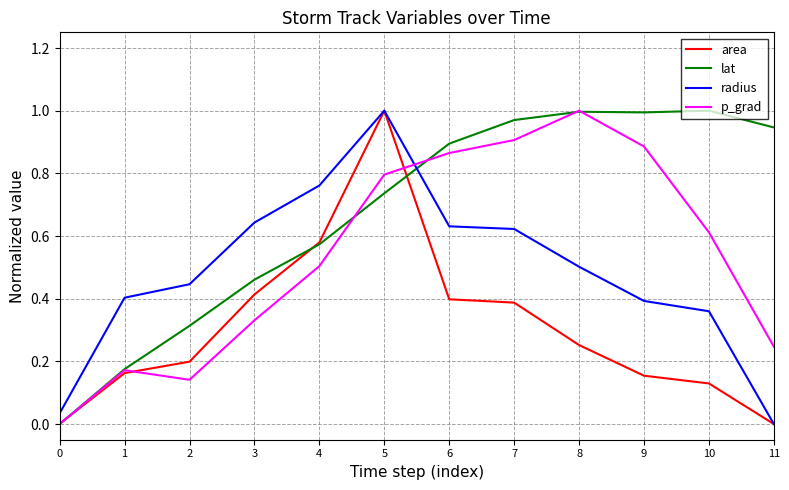

Between 1 and 10, which series saw the biggest shift?

lat